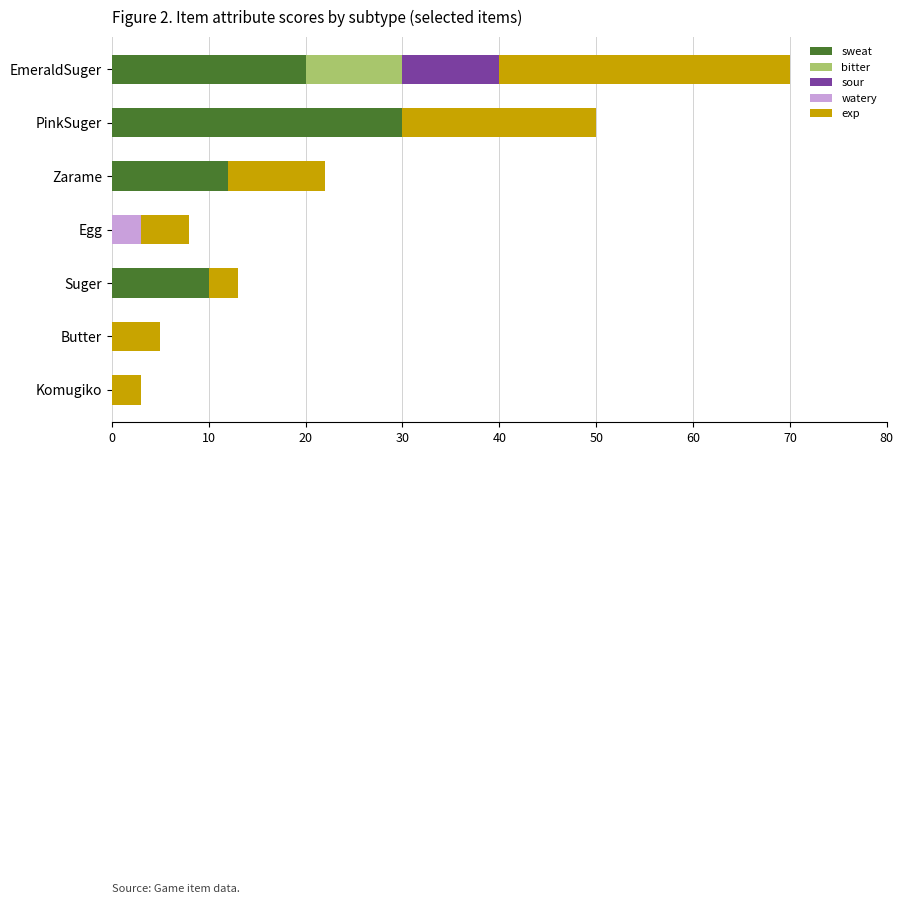

The sweat series shows 30 at PinkSuger. True or false?

True